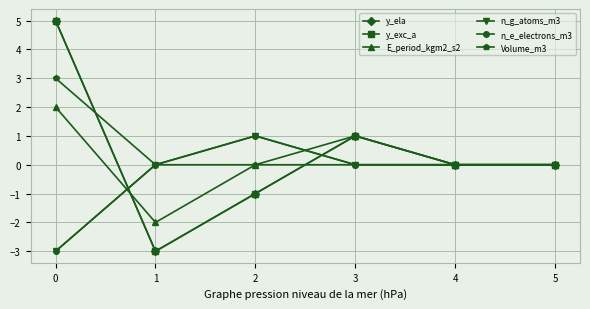

What are all the series names shown in the legend?

y_ela, y_exc_a, E_period_kgm2_s2, n_g_atoms_m3, n_e_electrons_m3, Volume_m3